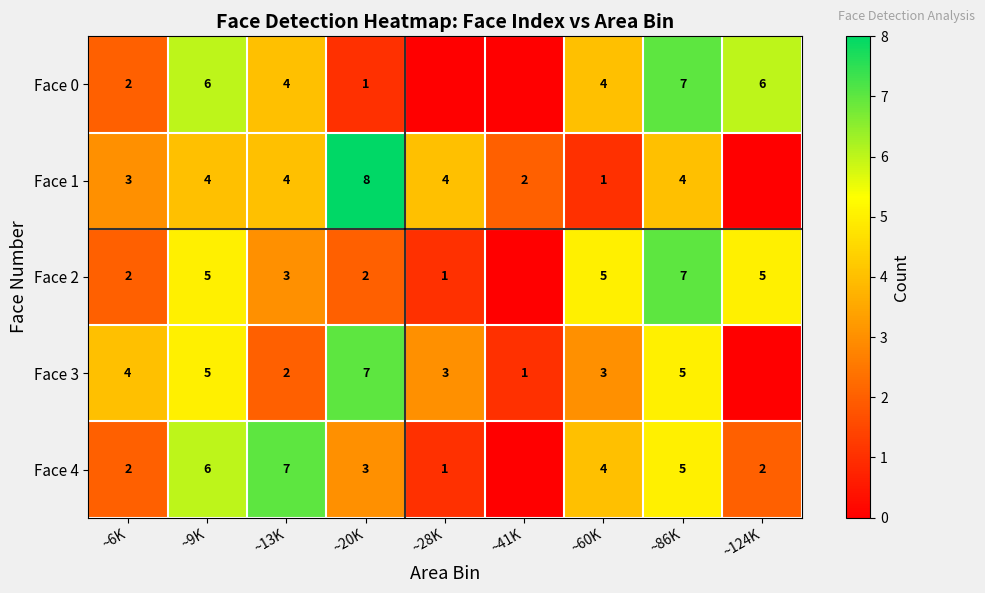

Is it true that Face 0 equals 1 at ~20K?

True